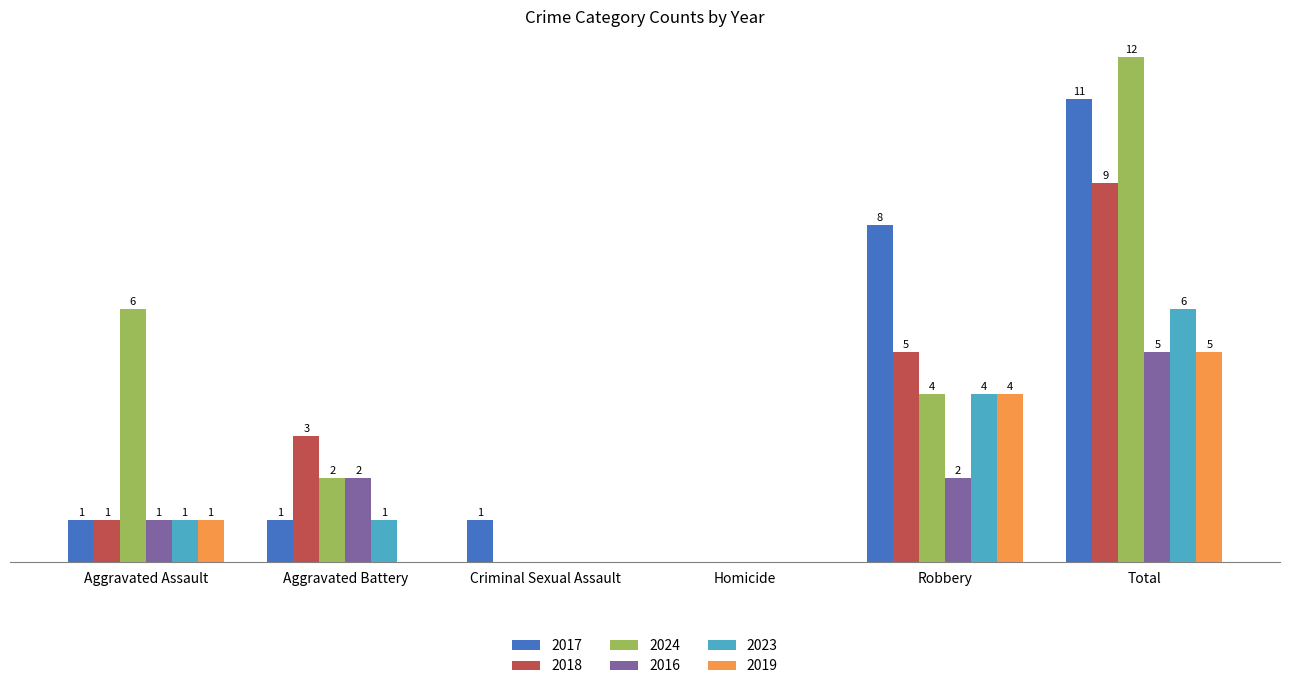

Where is 2024 nearest to the value 6?

Aggravated Assault